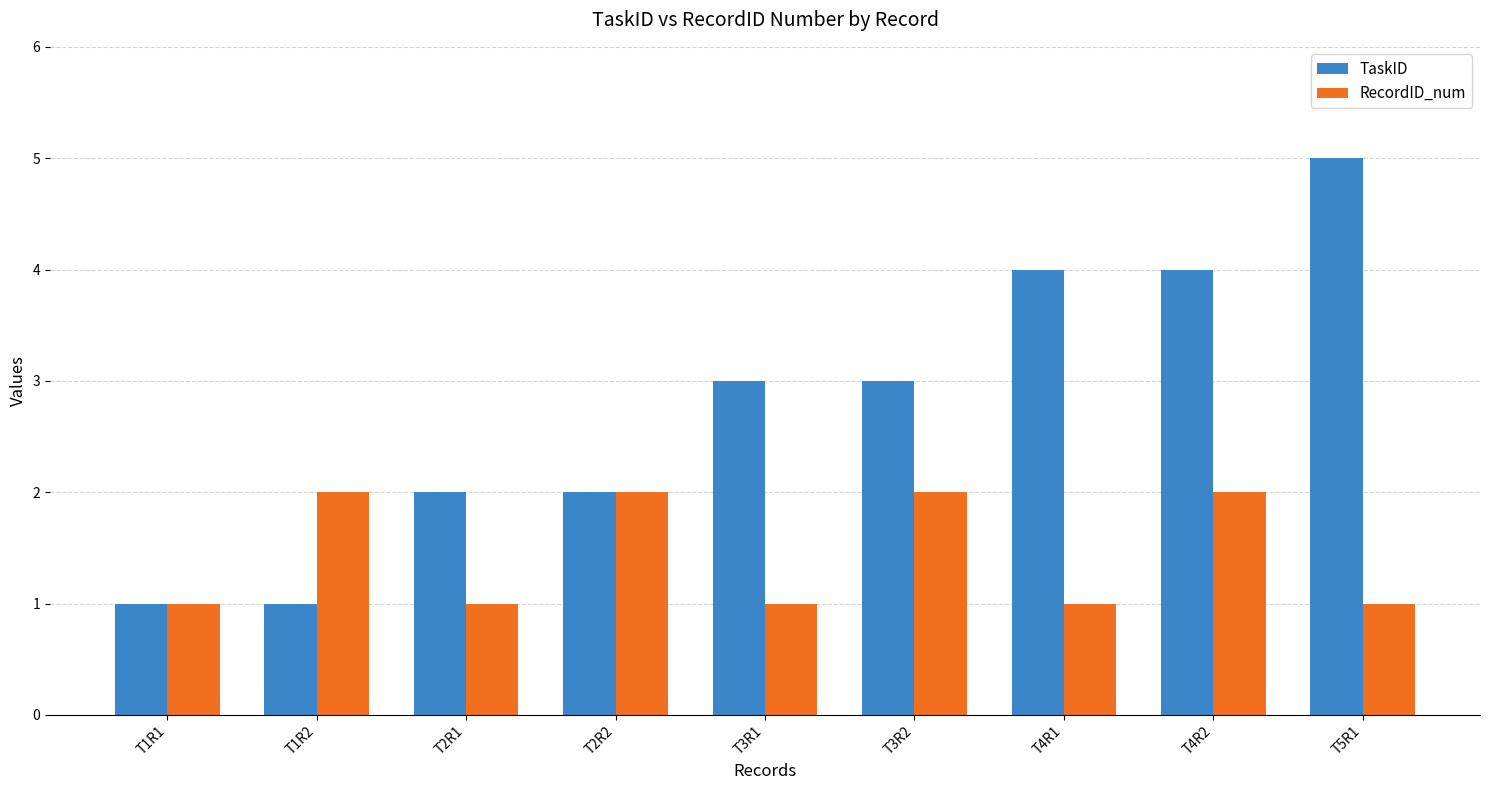

What is the highest value of the TaskID series?

5